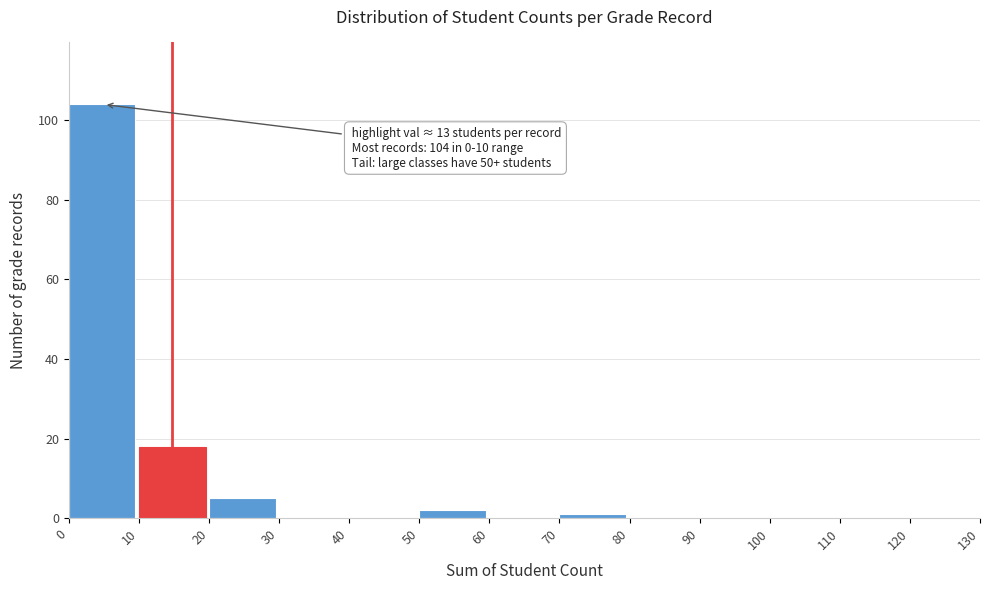

Which range on the x-axis has the tallest bar?

0 to 10